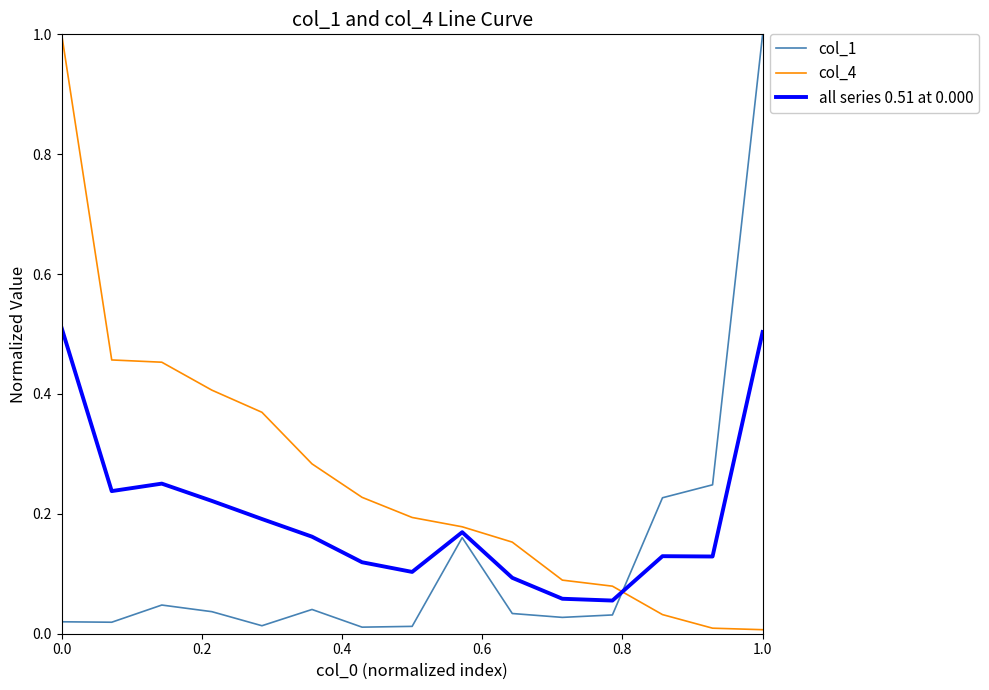

List the series in order of their overall mean, highest first.

col_4, all series 0.51 at 0.000, col_1